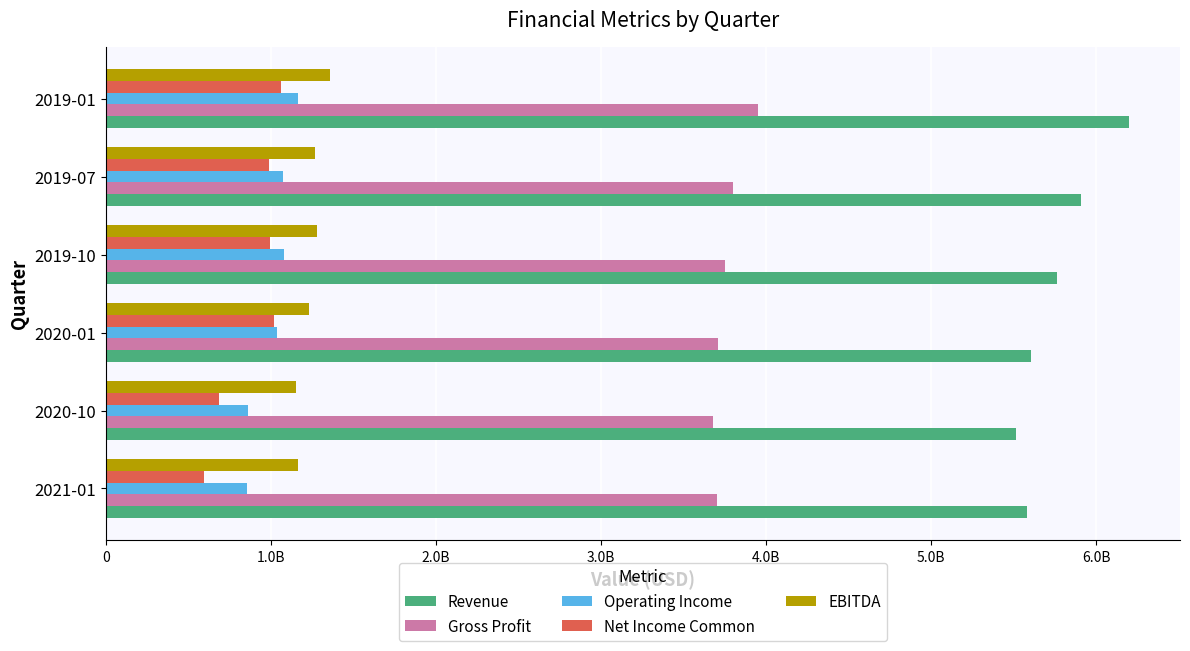

At how many categories does at least one series exceed 2042915750?

6